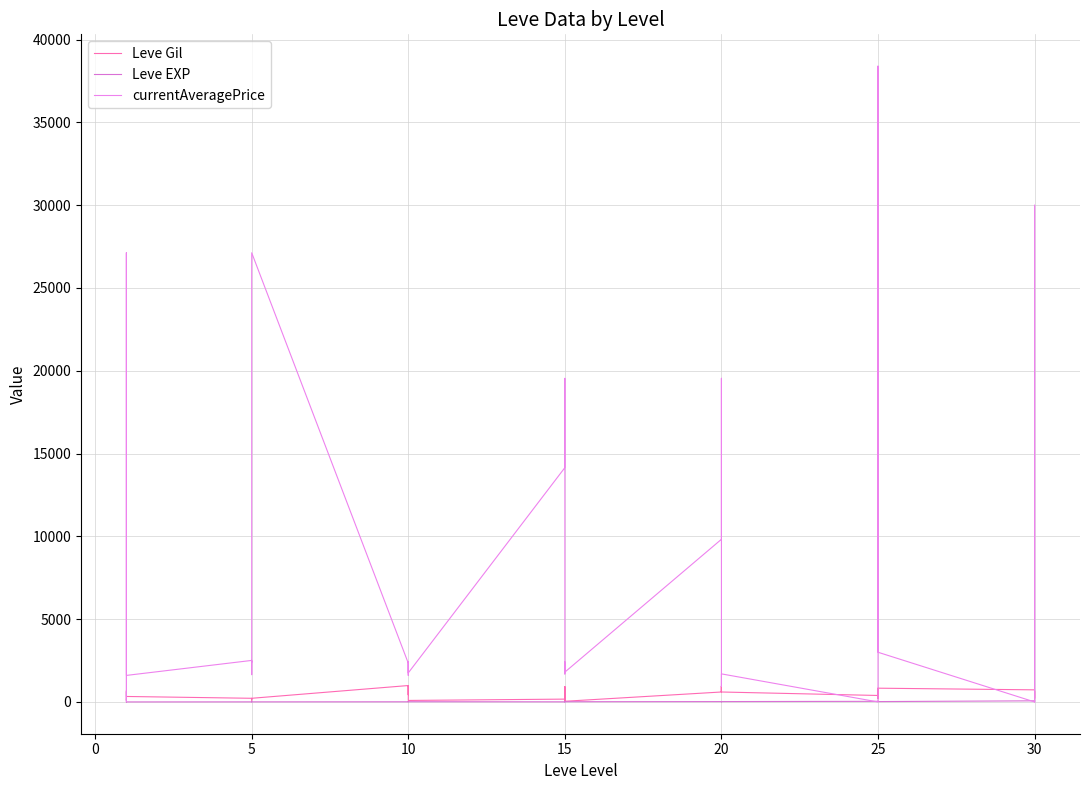

At which label does currentAveragePrice reach its minimum?

25